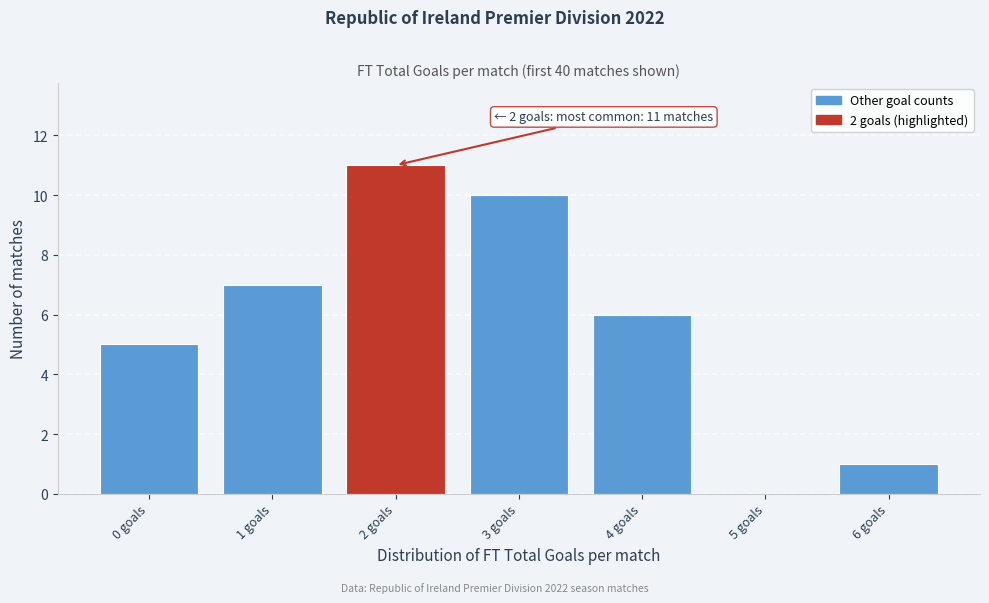

Which range on the x-axis has the tallest bar?

1.5 to 2.5